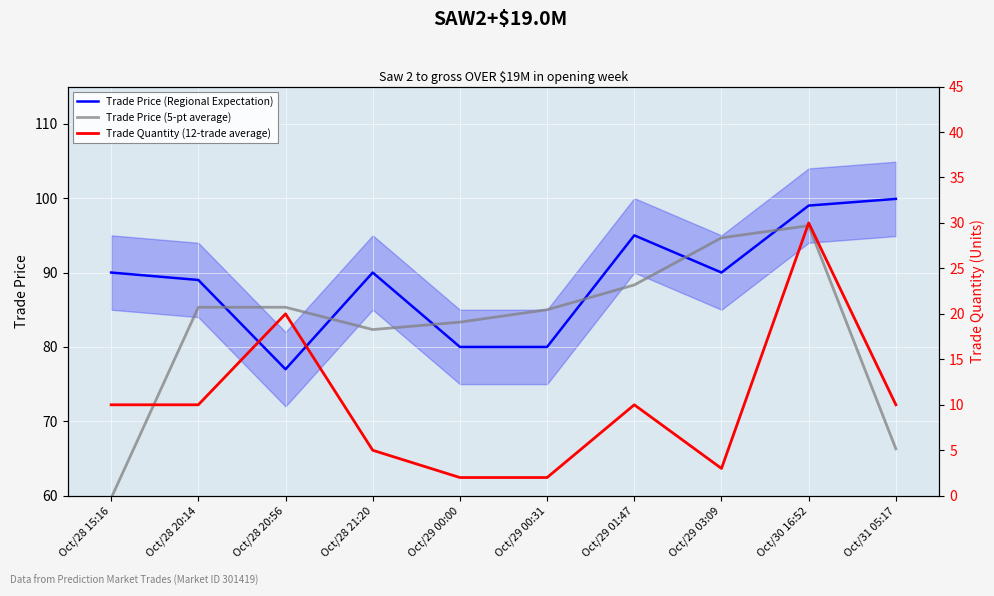

True or false: Trade Price (Regional Expectation) and Trade Quantity (12-trade average) intersect in this chart.

False